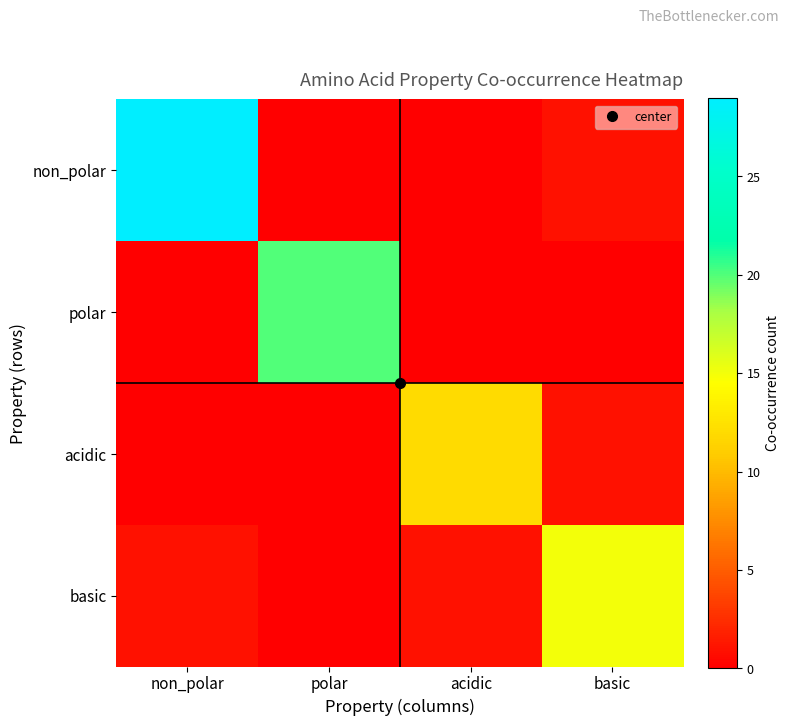

Between polar and acidic, which series saw the biggest shift?

polar